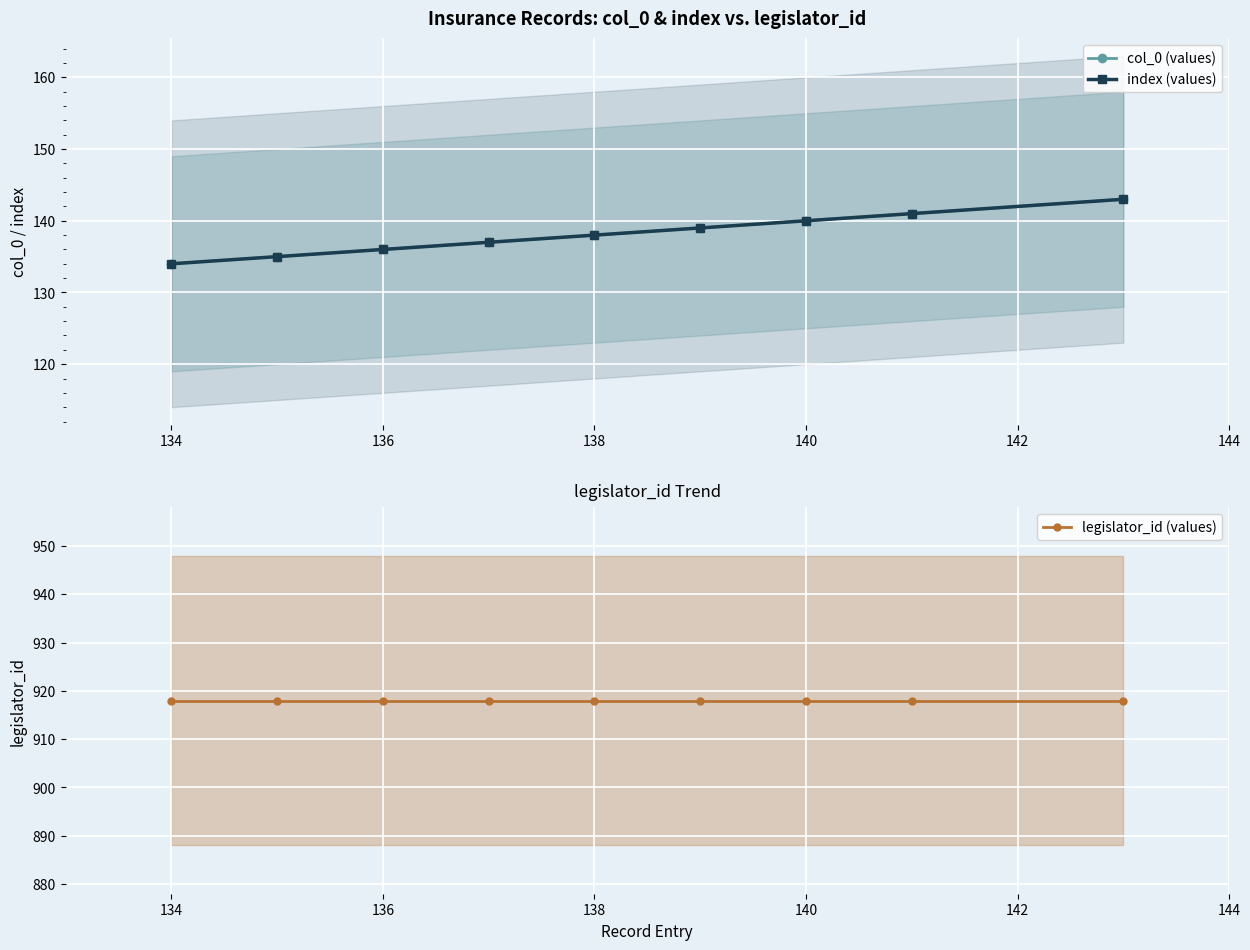

Is this an area chart (filled region under the line)?

No